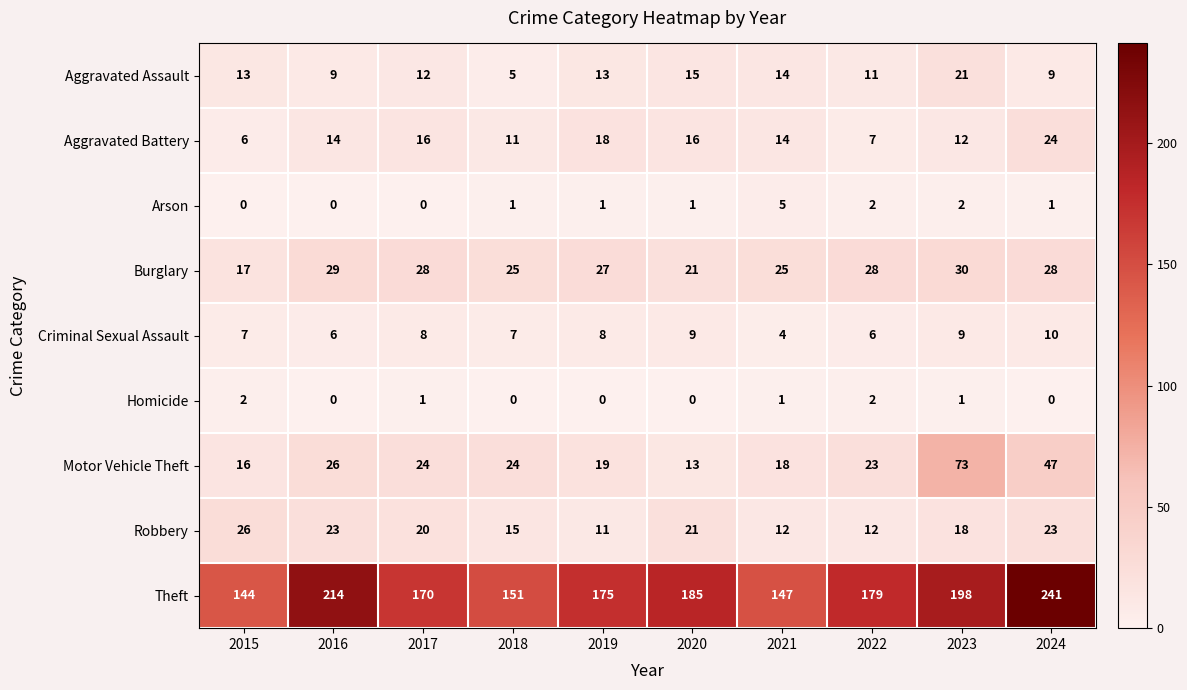

Rank the series by their maximum value, from lowest to highest.

Homicide, Arson, Criminal Sexual Assault, Aggravated Assault, Aggravated Battery, Robbery, Burglary, Motor Vehicle Theft, Theft